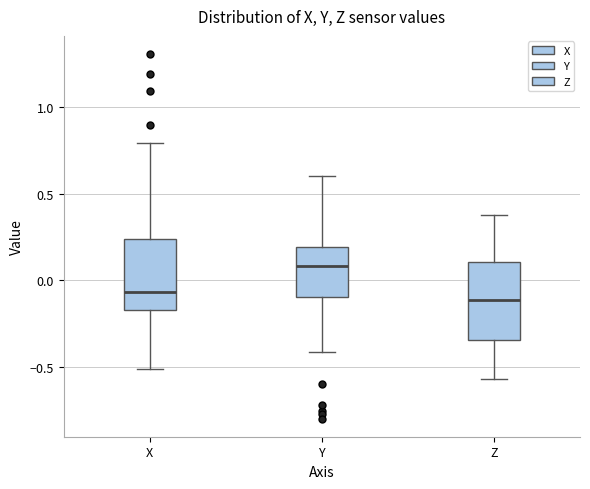

Reading left to right, transcribe this box plot: for each box, give where its median line is, the range the box spans, and where its two whiskers end, as read against the y-axis. The values are not printed on the chart, so give them approximately, as read against the axis.

X: median -0.05, box -0.15 to 0.25, whiskers -0.50 to 0.80
Y: median 0.10, box -0.10 to 0.20, whiskers -0.40 to 0.60
Z: median -0.10, box -0.35 to 0.10, whiskers -0.55 to 0.40